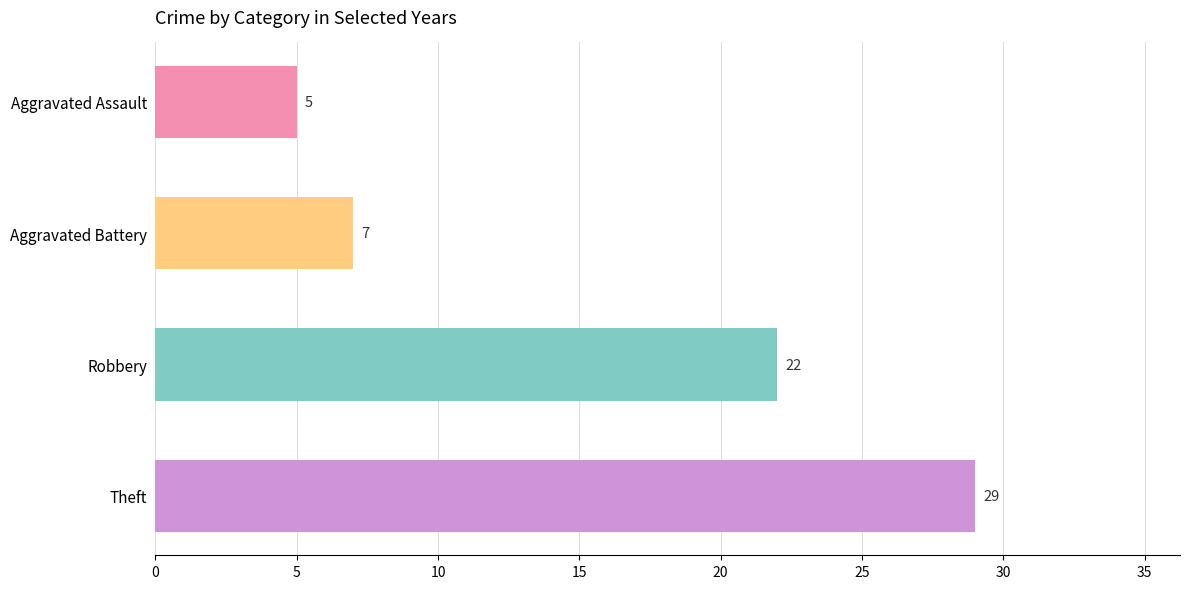

Which category has the highest value across all series?

Theft